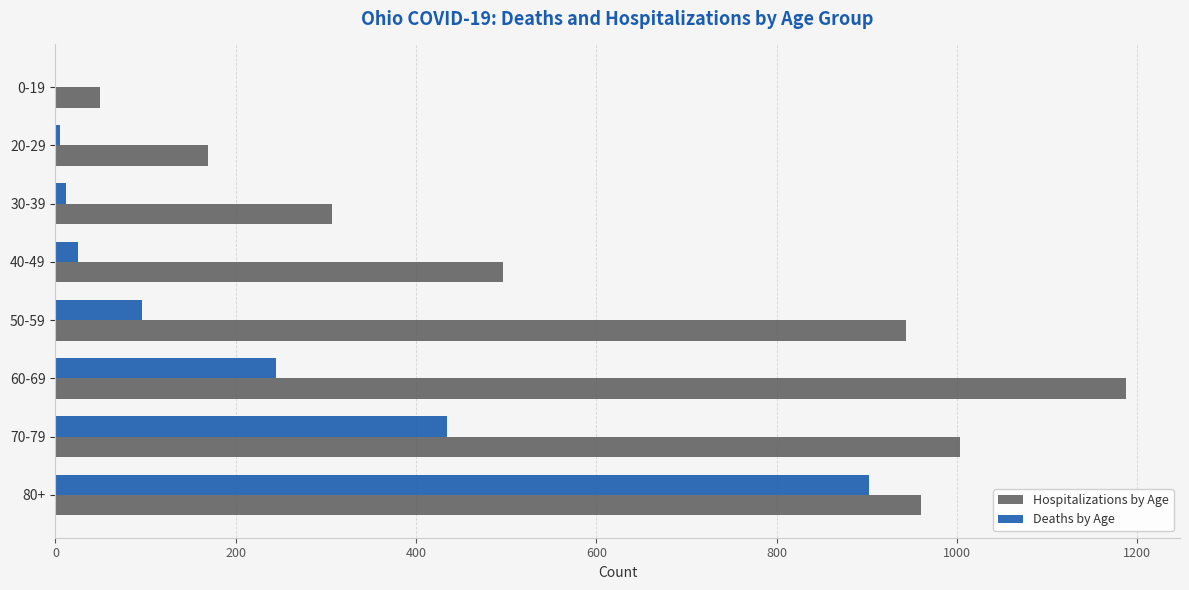

What is the greatest value displayed?

1188